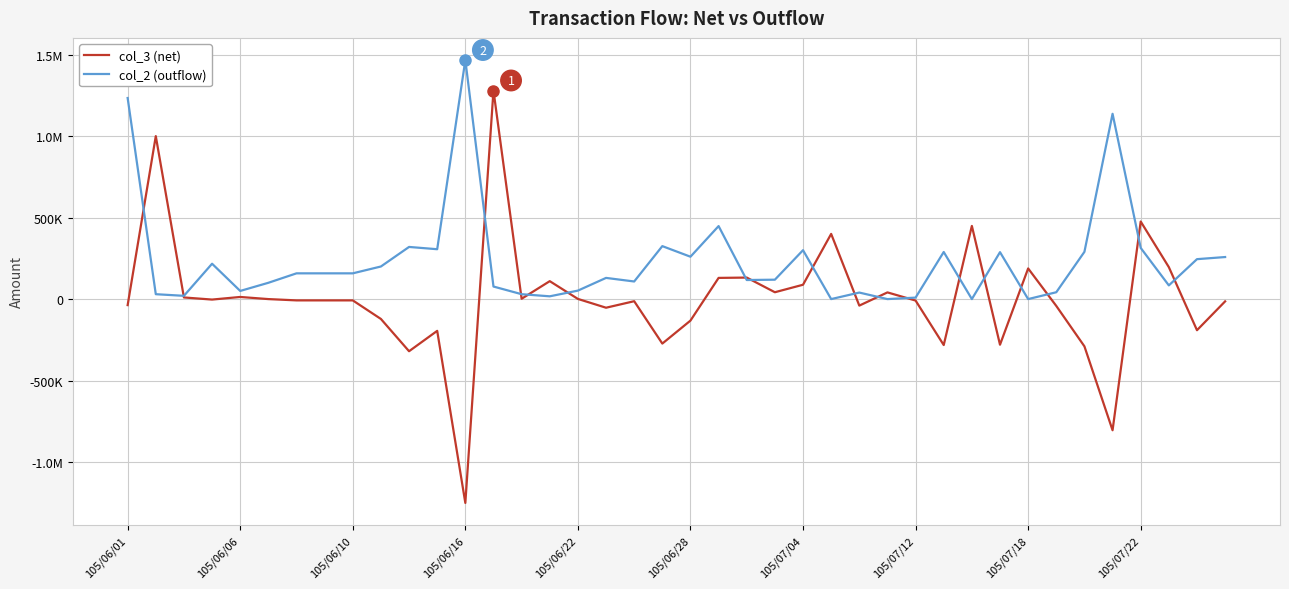

Between which two adjacent categories do col_3 (net) and col_2 (outflow) first intersect?

105/06/01 and 105/06/06